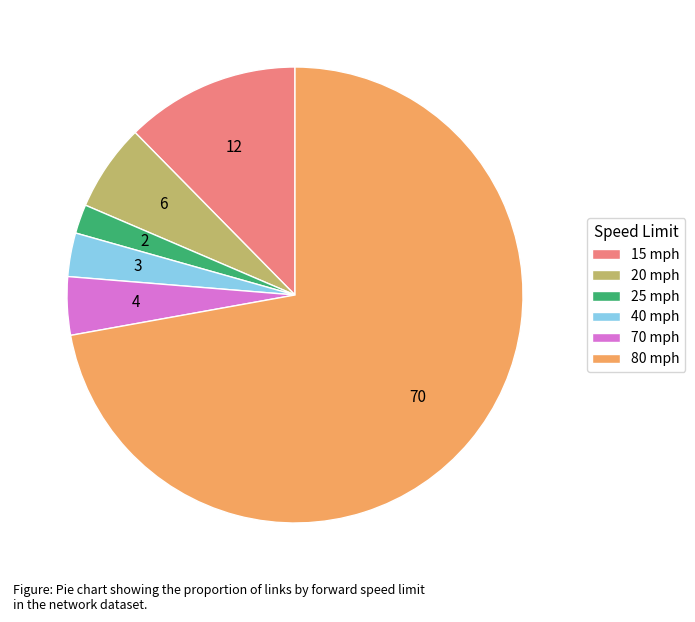

The 80 mph slice represents 64% of the pie. True or false?

False